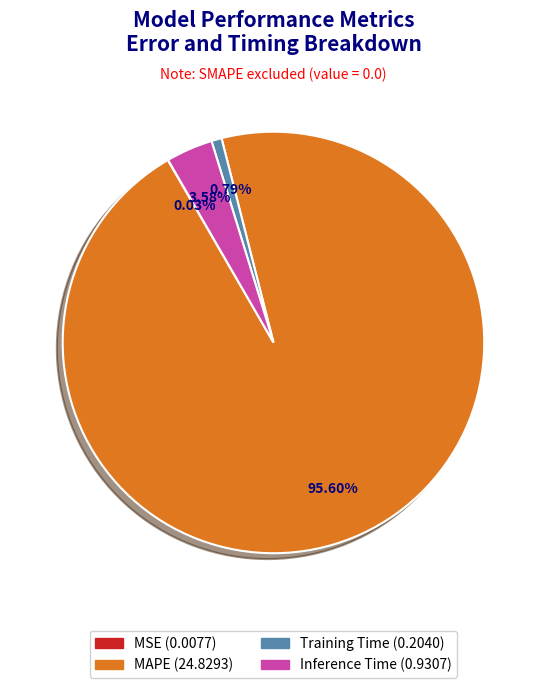

Which slice is the largest?

MAPE